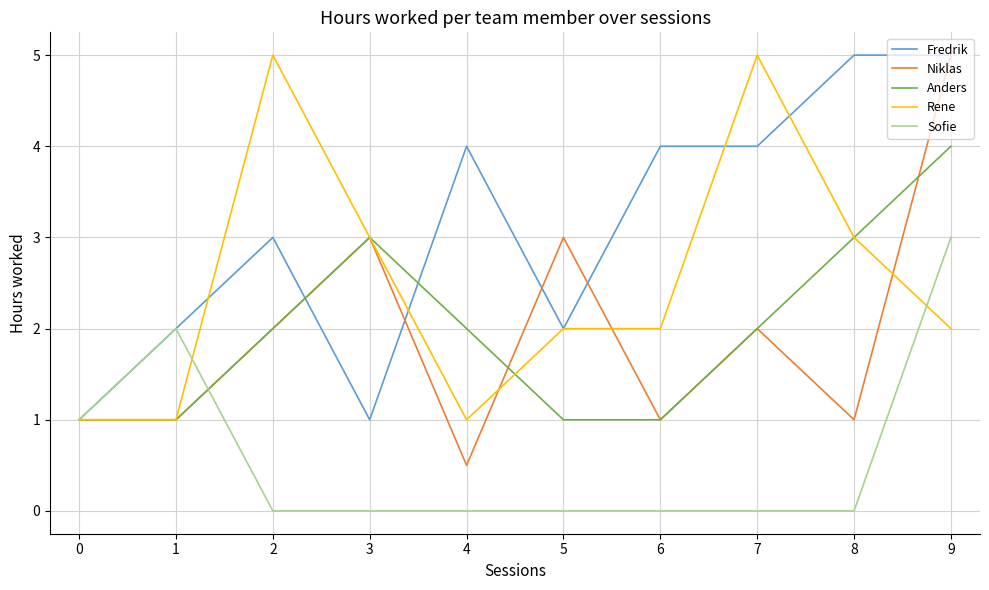

Which series has the largest total across all categories?

Fredrik